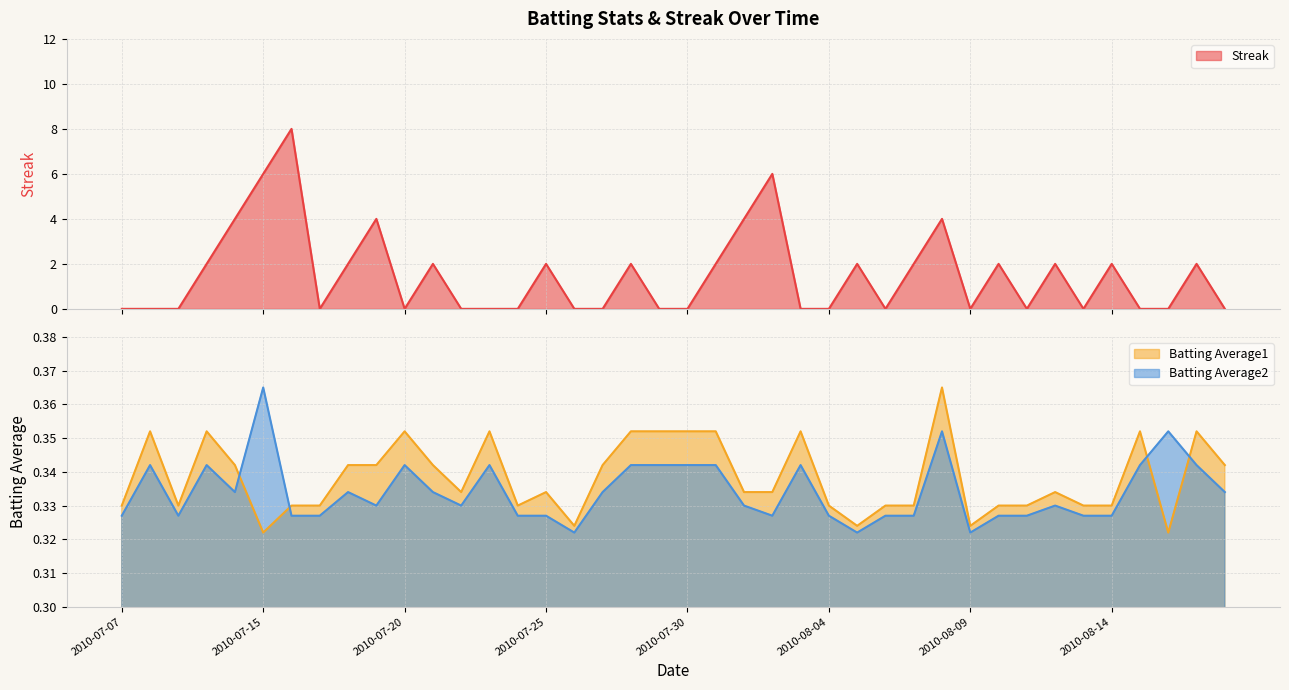

Rank the categories by Batting Average2 value from highest to lowest.

2010-07-15, 2010-08-08, 2010-08-16, 2010-07-08, 2010-07-10, 2010-07-20, 2010-07-23, 2010-07-28, 2010-07-29, 2010-07-30, 2010-07-31, 2010-08-03, 2010-08-15, 2010-08-17, 2010-07-11, 2010-07-18, 2010-07-21, 2010-07-27, 2010-08-18, 2010-07-19, 2010-07-22, 2010-08-01, 2010-08-12, 2010-07-07, 2010-07-09, 2010-07-16, 2010-07-17, 2010-07-24, 2010-07-25, 2010-08-02, 2010-08-04, 2010-08-06, 2010-08-07, 2010-08-10, 2010-08-11, 2010-08-13, 2010-08-14, 2010-07-26, 2010-08-05, 2010-08-09